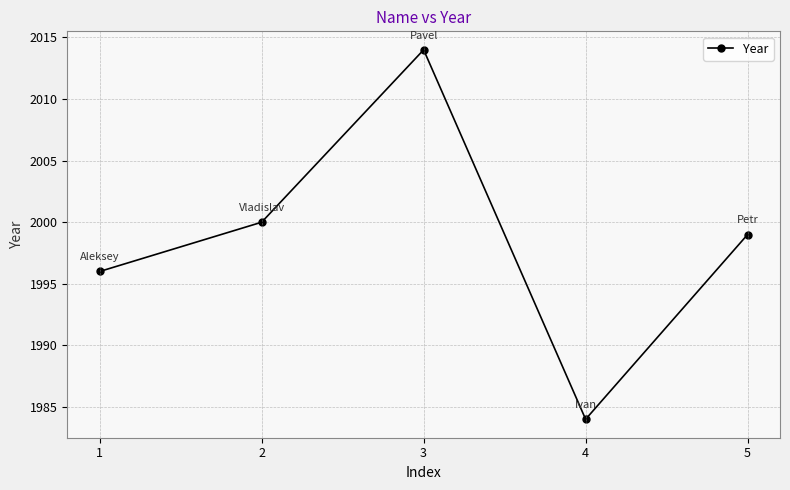

Does the chart display data point markers on the line(s)?

Yes